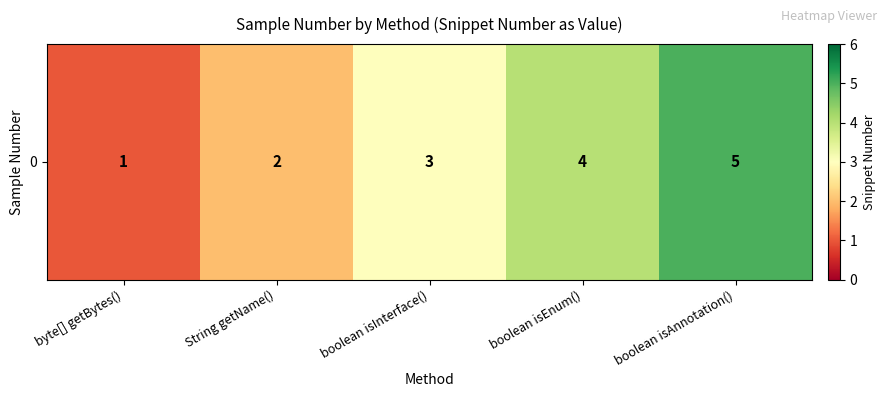

Is it true that the value at boolean isEnum() is 4?

True